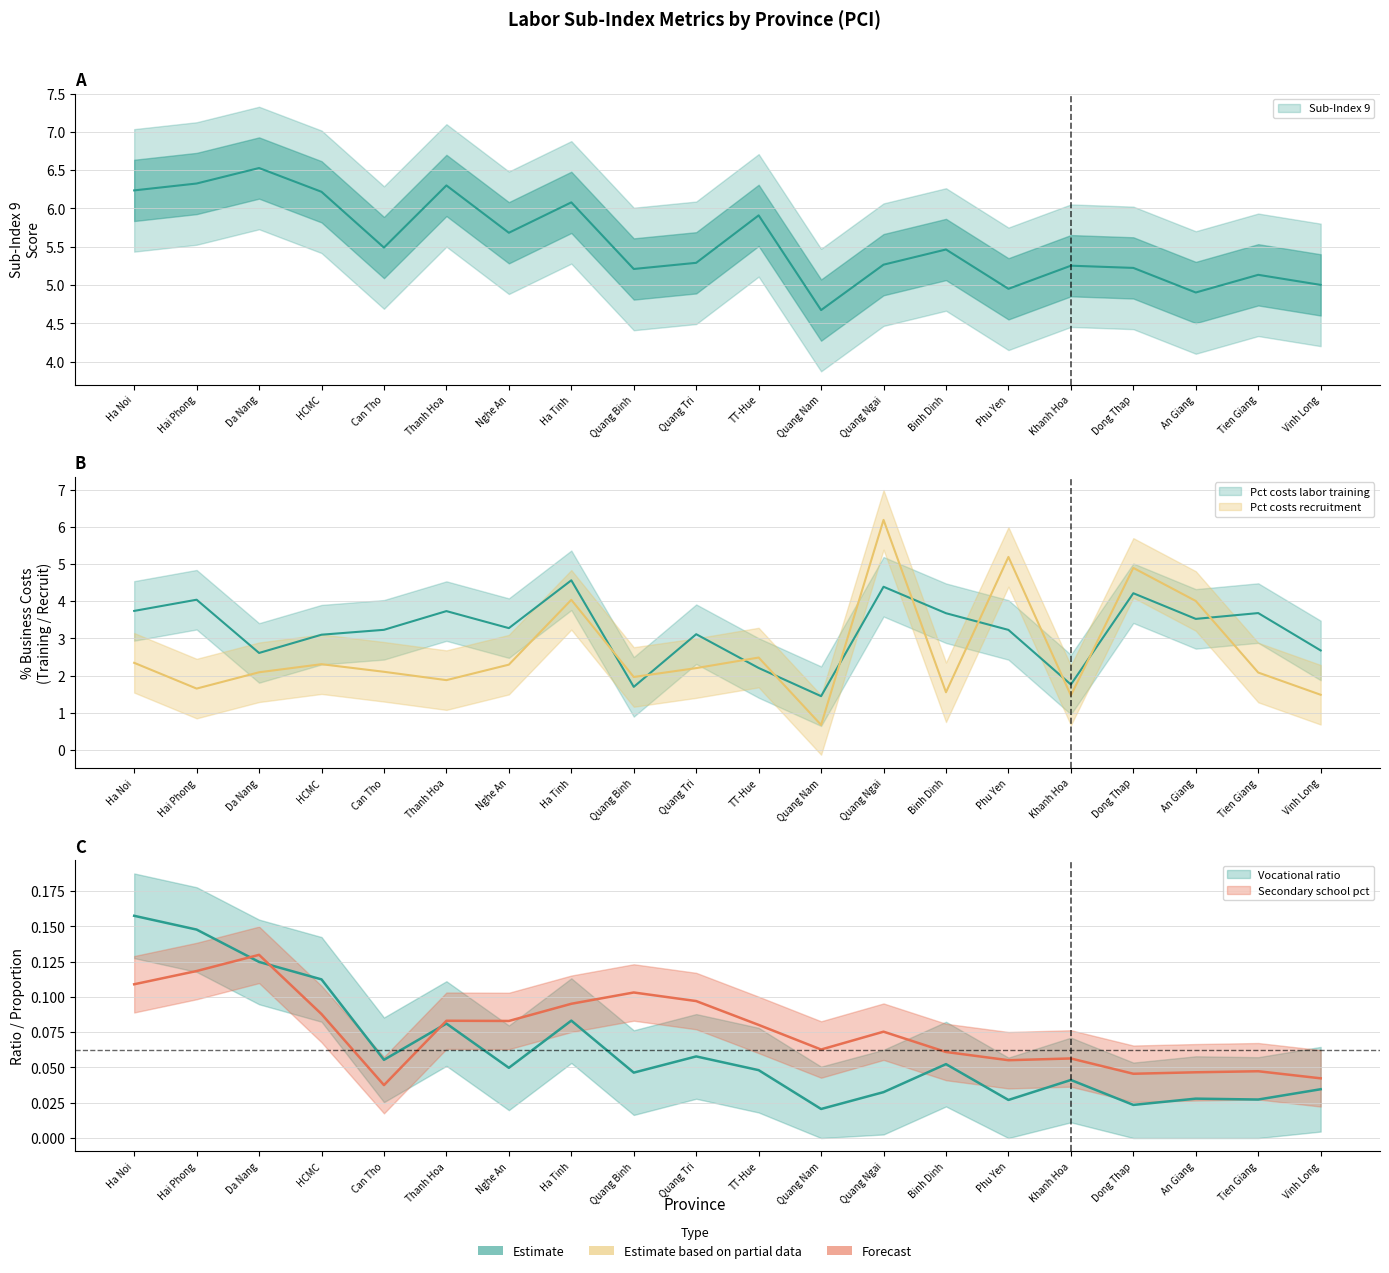

How many lines are shown in the chart?

5